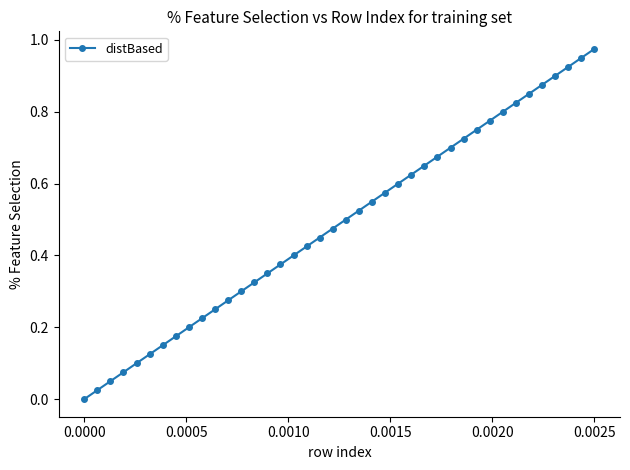

True or false: the data has more than 1 interior local peaks.

False